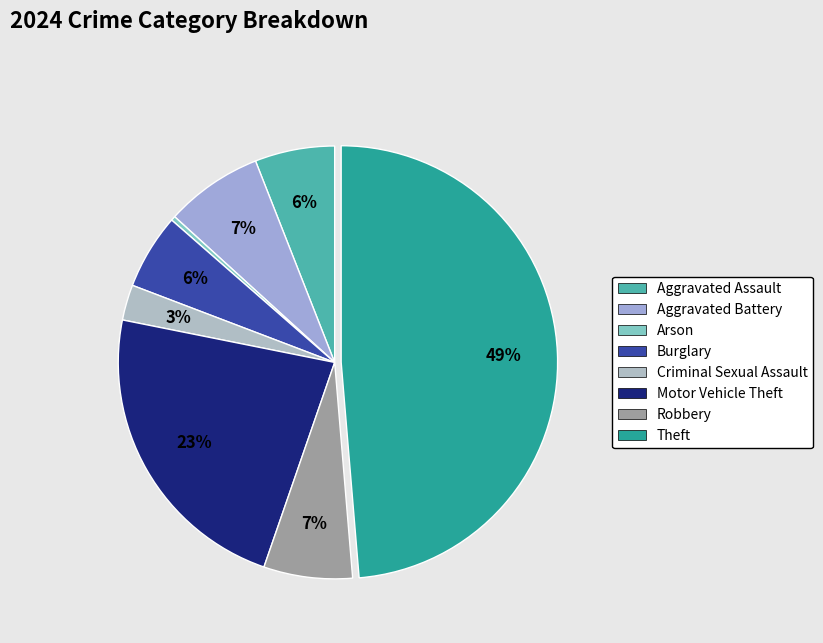

To the nearest percent, what is the average slice percentage?

12%